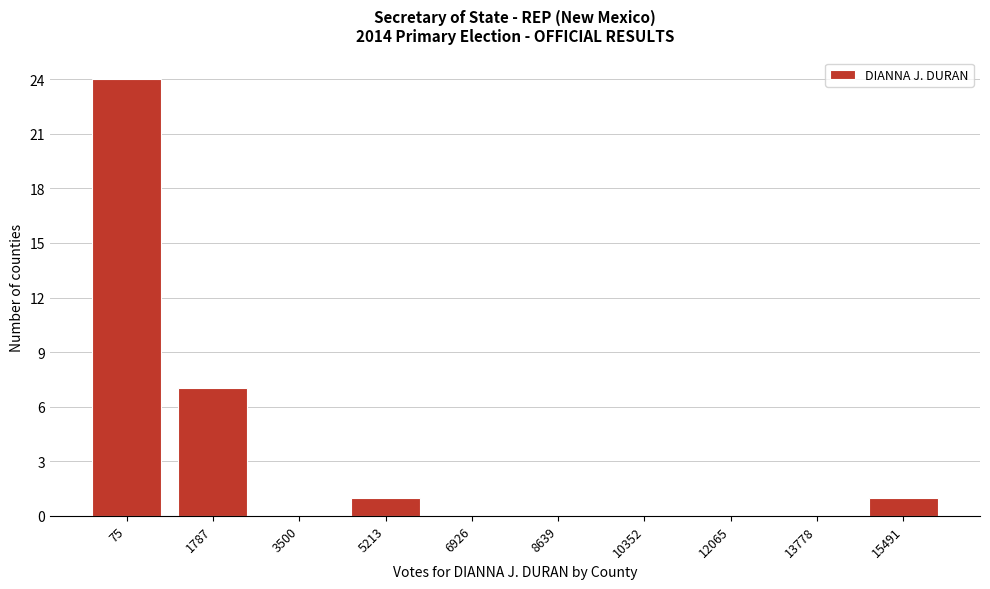

Reading left to right, extract all data points from this chart.

75=24	1787=7	3500=0	5213=1	6926=0	8639=0	10352=0	12065=0	13778=0	15491=1